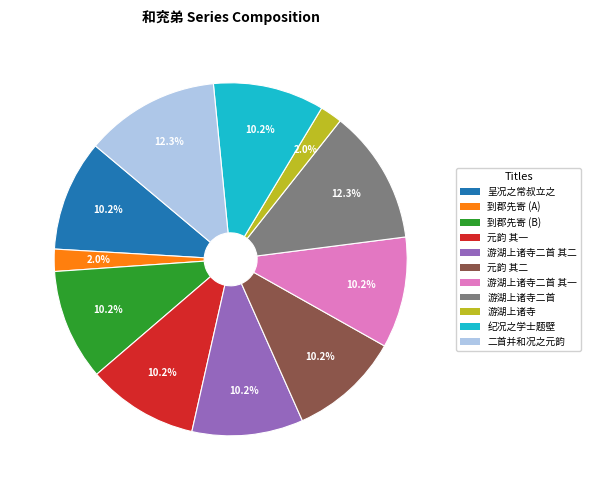

Is there any slice that represents more than half of the pie?

No